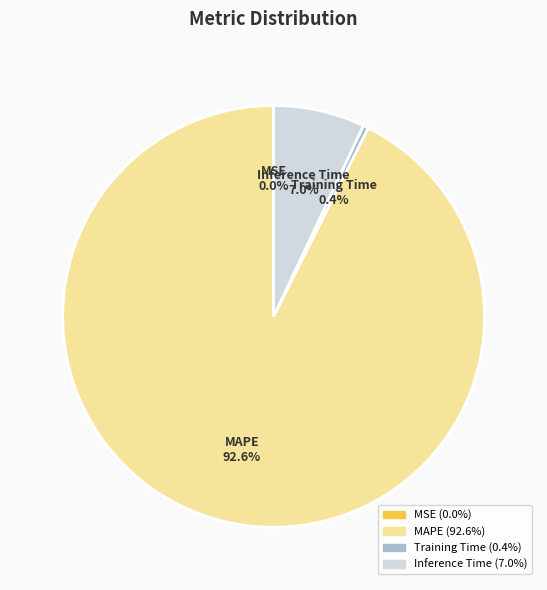

Is there a majority slice in this chart?

Yes